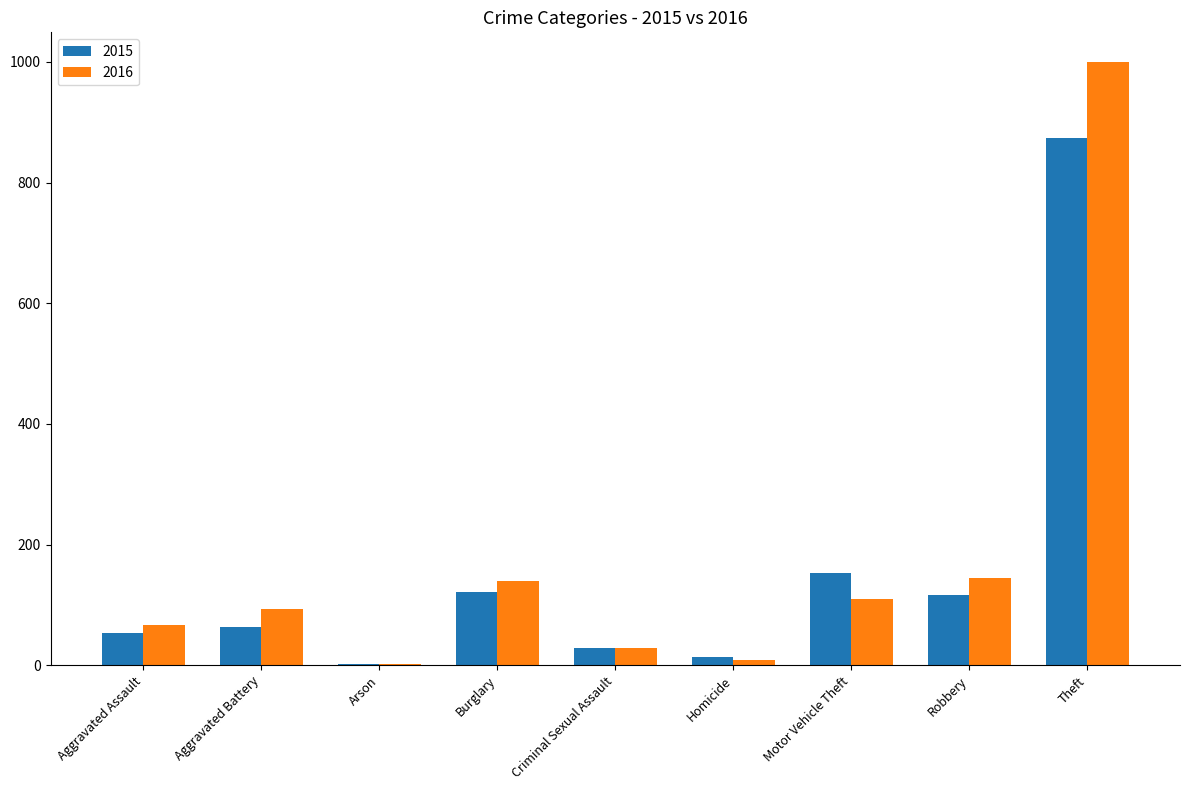

Is the value of 2016 at Aggravated Assault greater than the value of 2015 at Aggravated Assault?

Yes